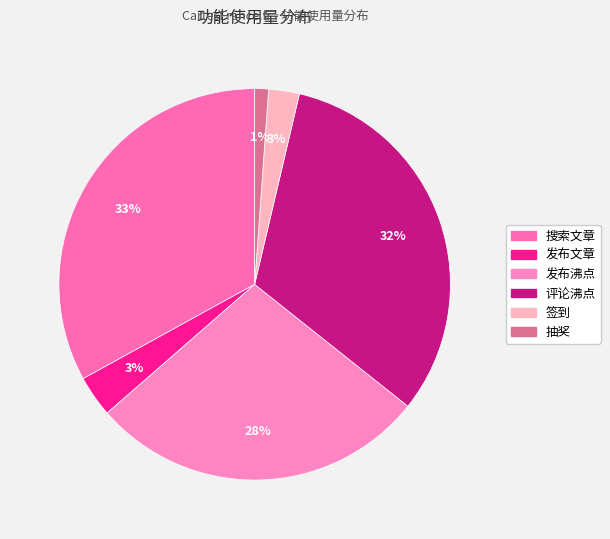

Is there any slice that represents more than half of the pie?

No